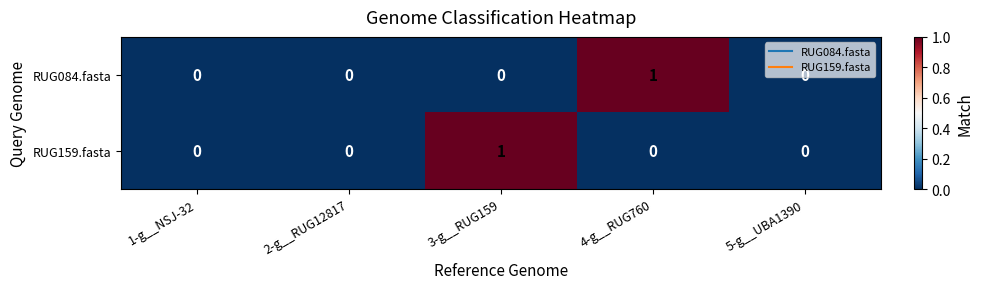

Is the value of RUG084.fasta at 3-g__RUG159 greater than the value of RUG159.fasta at 3-g__RUG159?

No